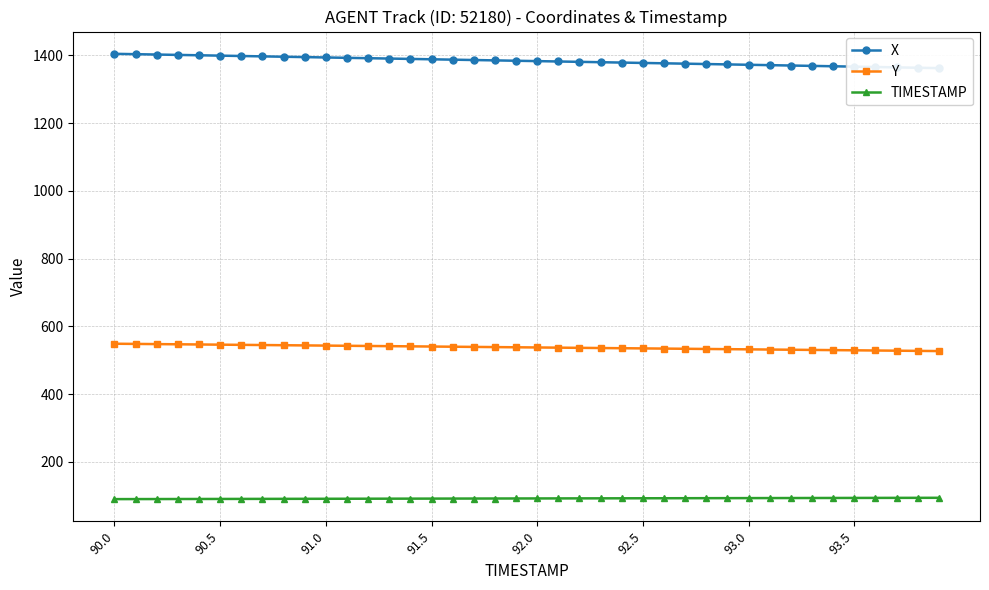

How many data points in X are above 1384?

20